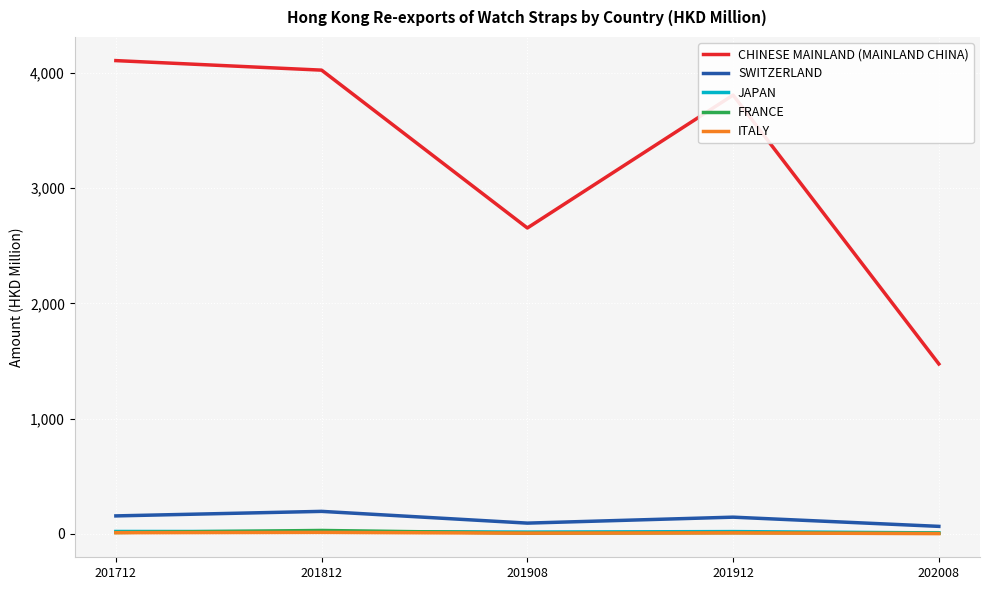

How many values in the CHINESE MAINLAND (MAINLAND CHINA) series exceed 3808?

3